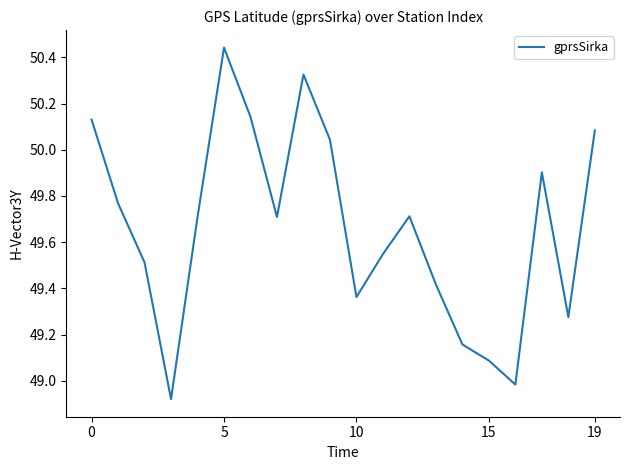

True or false: the data has more than 0 interior local peaks.

True